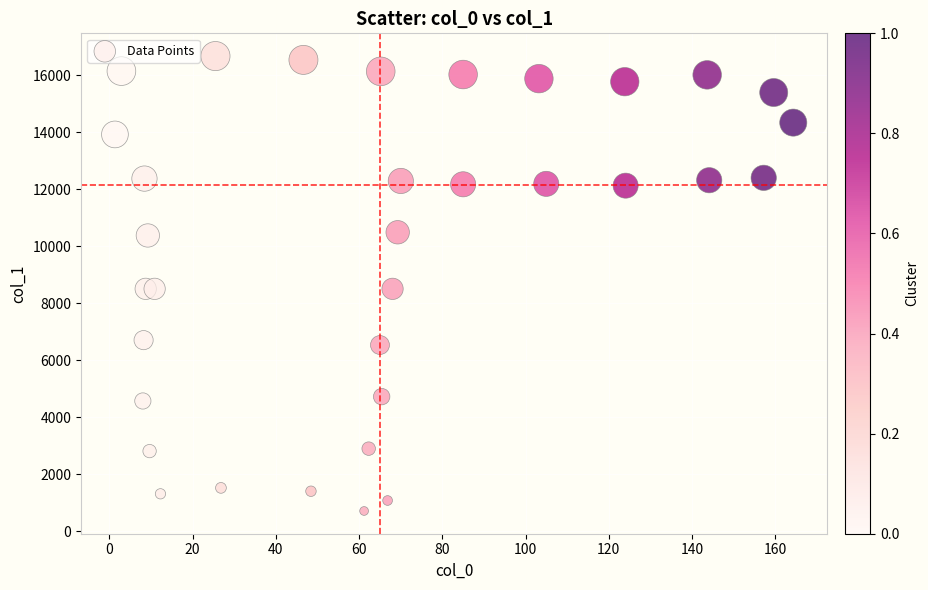

What is the range of X values (max minus min)?

163.0